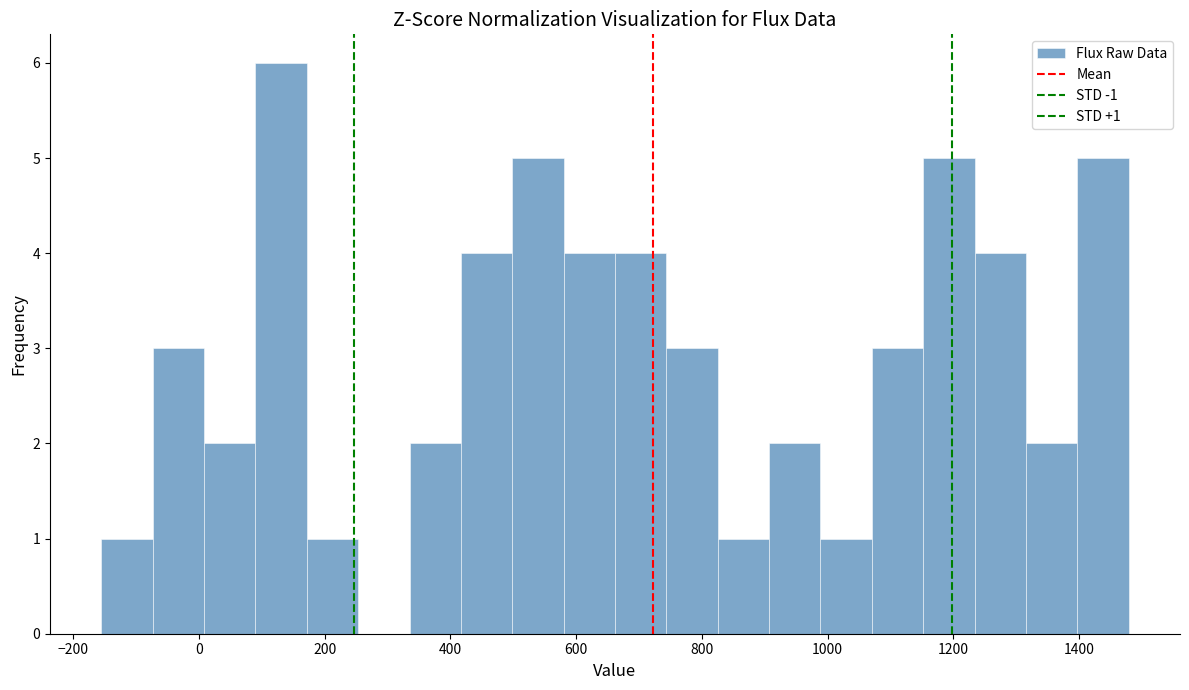

Over which range of the x-axis is the bar tallest?

100 to 180